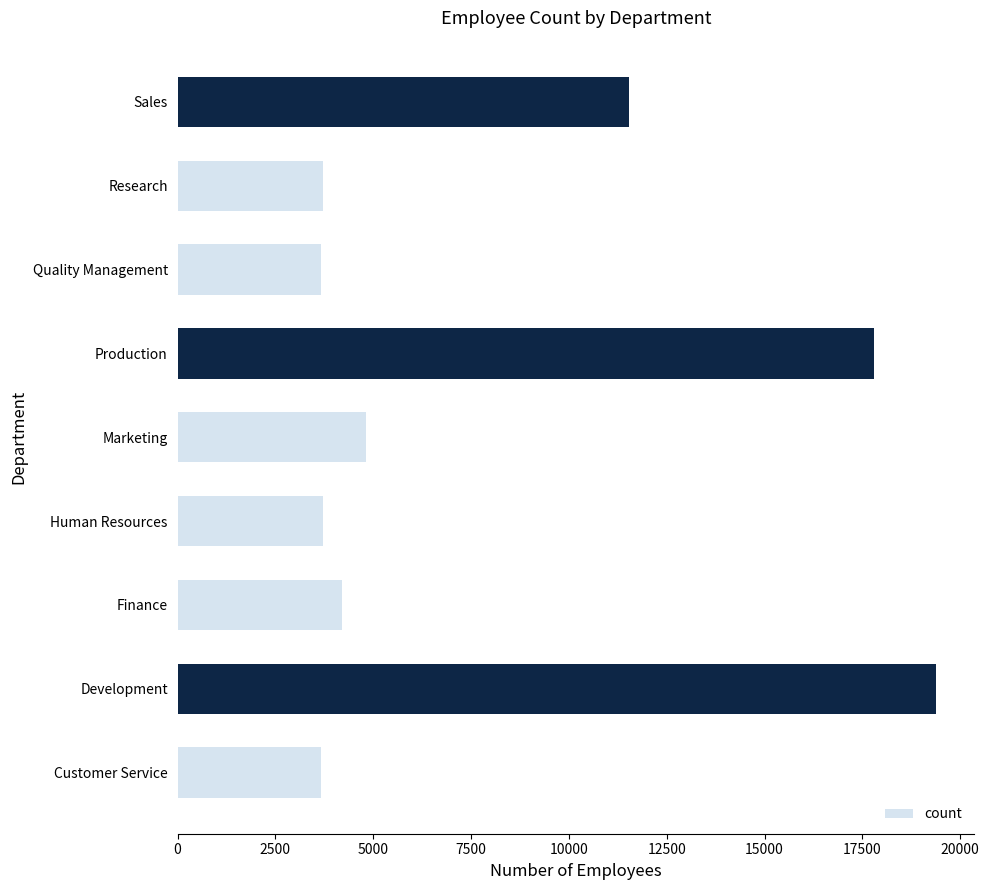

The value at Sales is 11530. True or false?

True